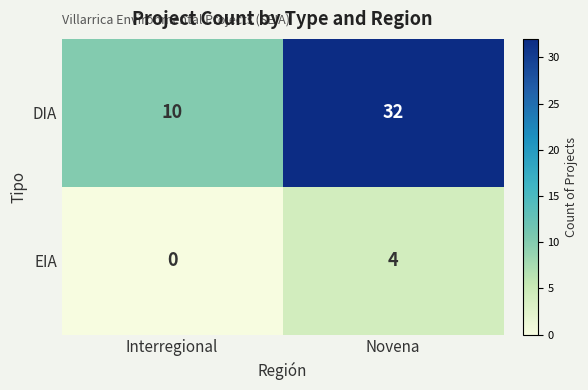

Which category has the highest value in the DIA series?

Novena